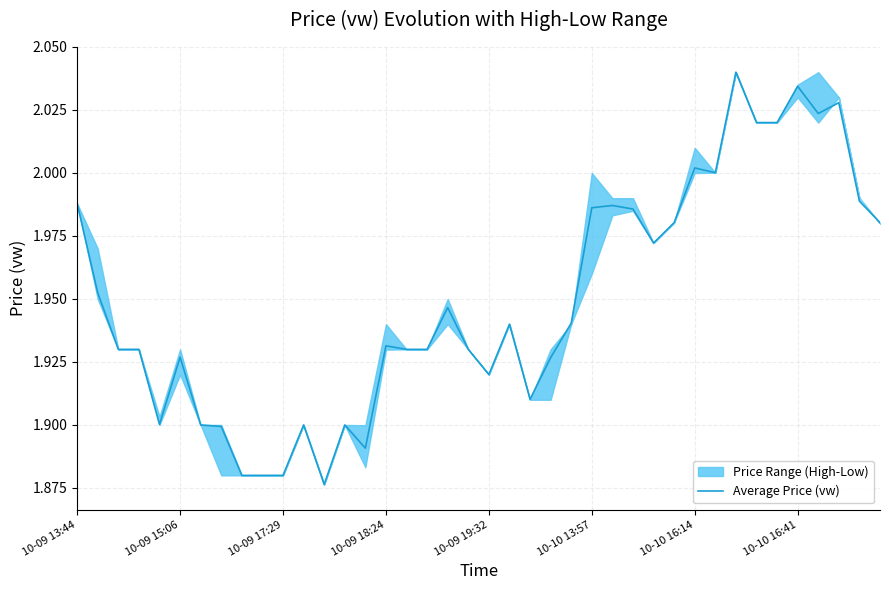

What is the minimum value shown in the chart?

1.9